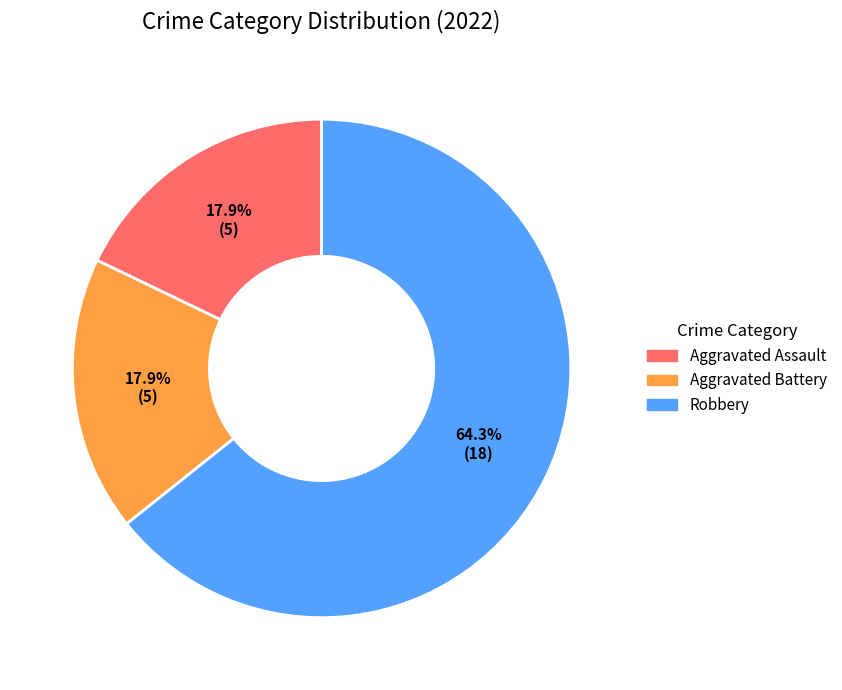

To the nearest percent, what is the combined percentage of Aggravated Battery and Aggravated Assault?

36%